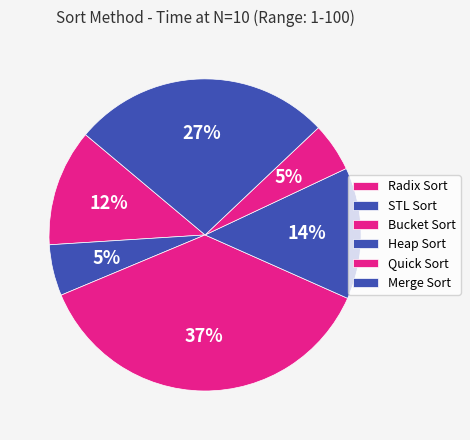

To the nearest percent, what percentage of the pie is Bucket Sort?

37%